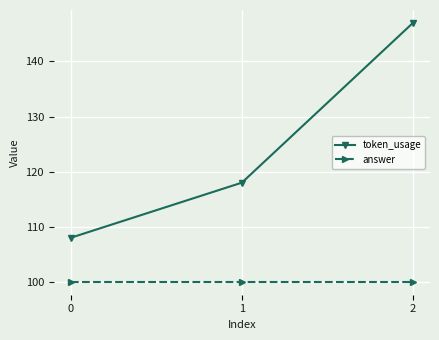

Reading left to right, list all the values displayed in this chart.

token_usage: 108	118	147
answer: 100	100	100